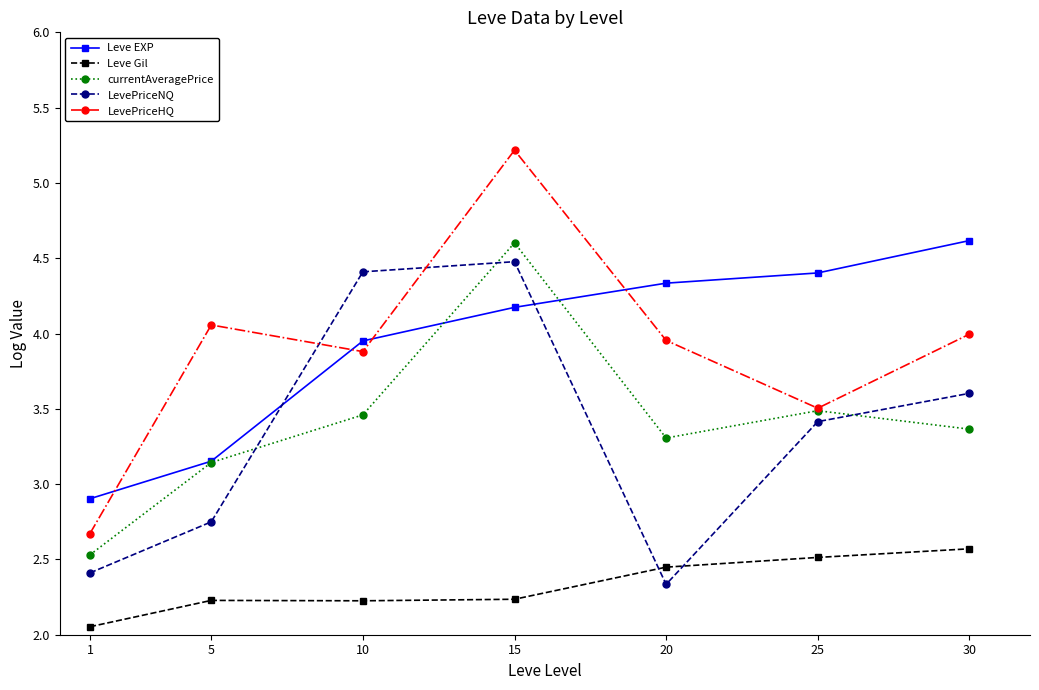

How many intersections are there between LevePriceHQ and Leve EXP?

4